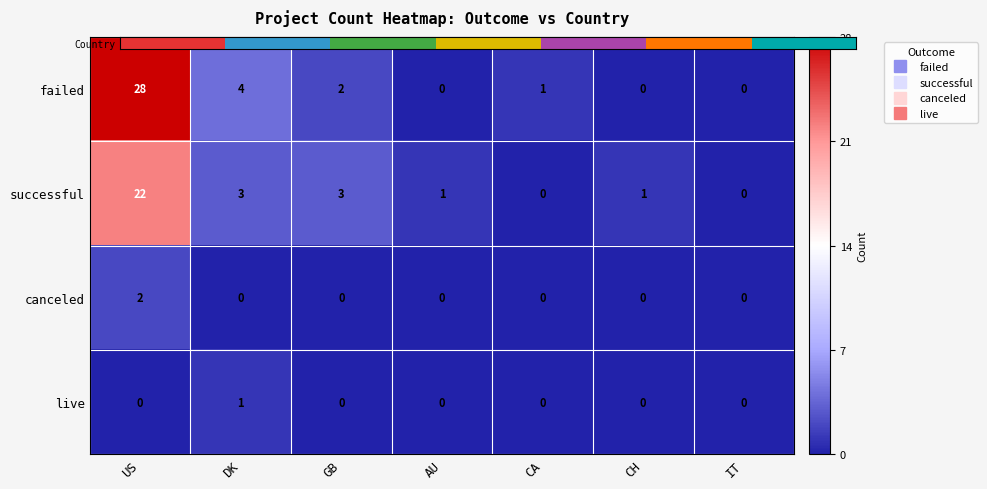

How many categories are shown in the chart?

7